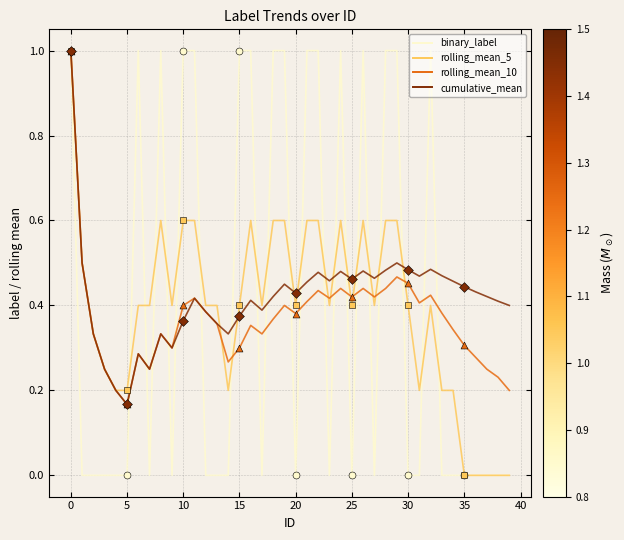

What is the highest value of the rolling_mean_5 series?

1.0